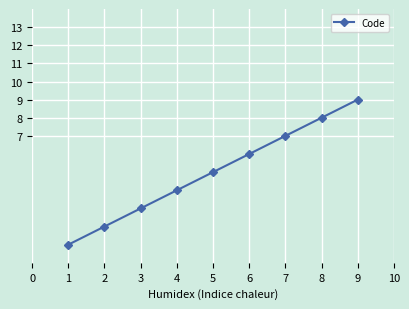

Rank the categories by value from highest to lowest.

9, 8, 7, 6, 5, 4, 3, 2, 1